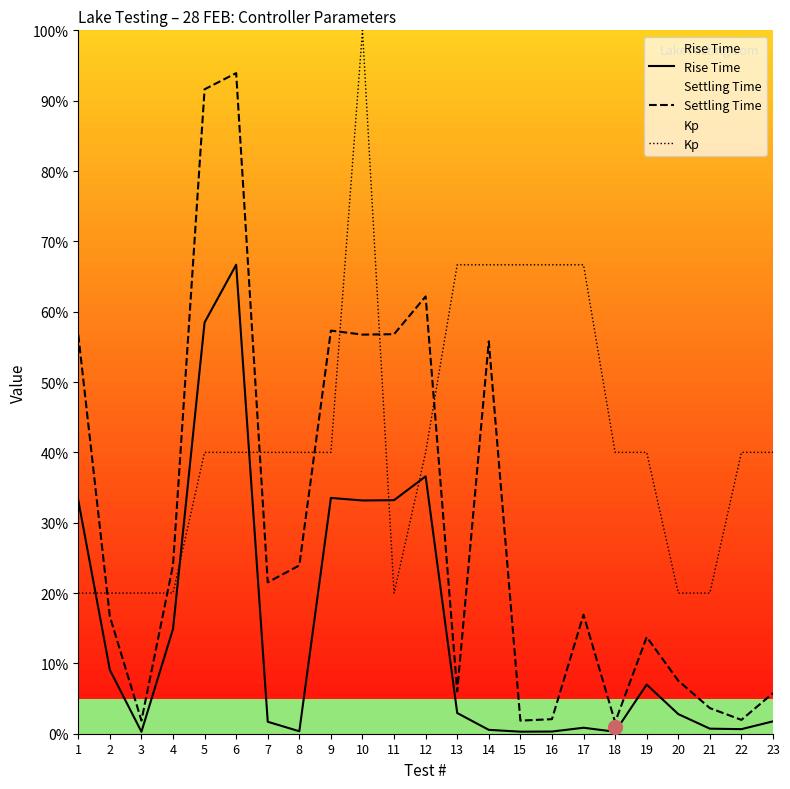

At which label does Kp first exceed 40?

10